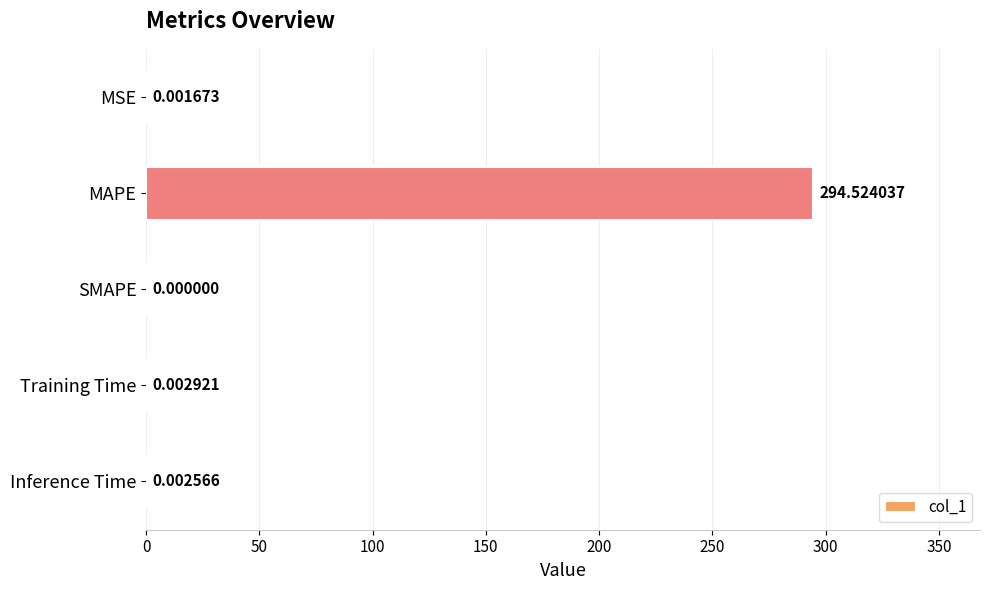

Are the bars horizontal?

Yes